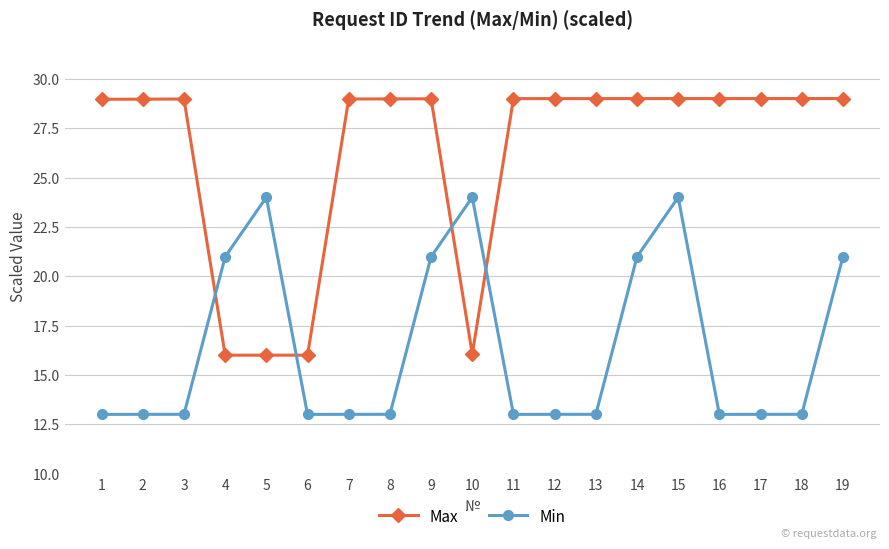

How many intersections are there between Max and Min?

4